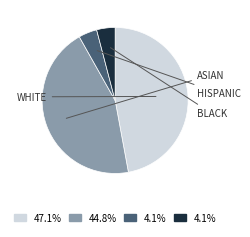

Does any single category account for the majority?

No